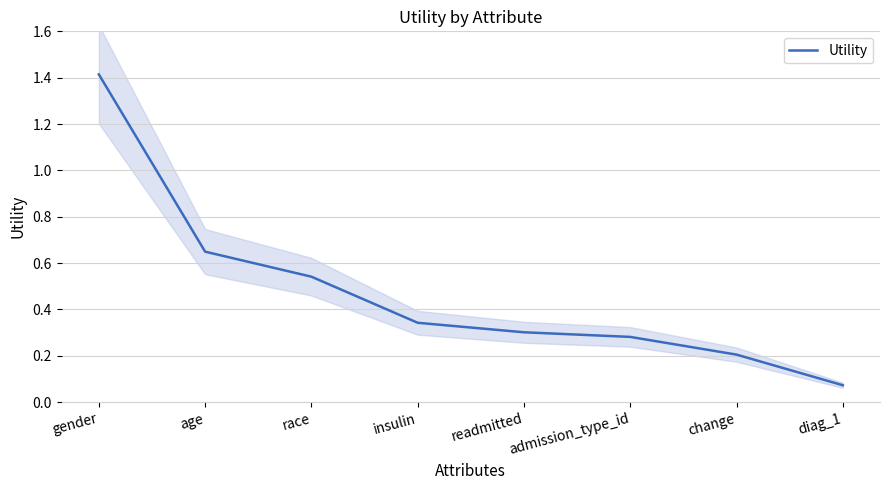

The value at readmitted is 0.5. True or false?

False